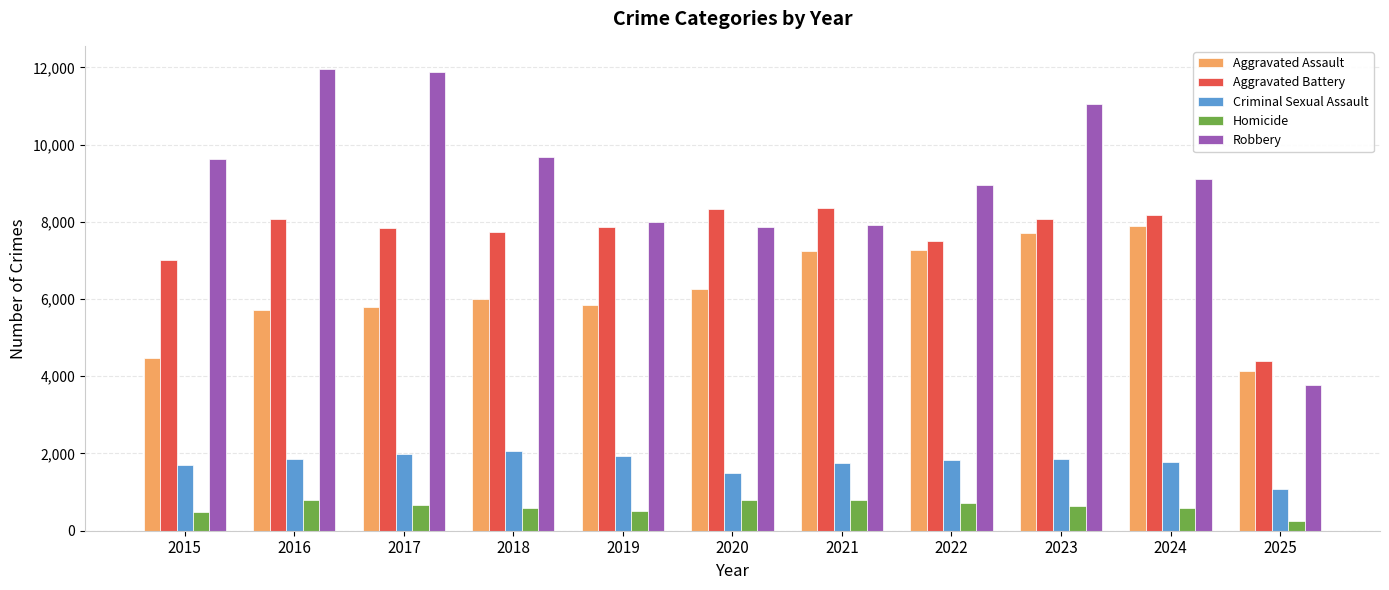

At how many categories does at least one series exceed 3041?

11